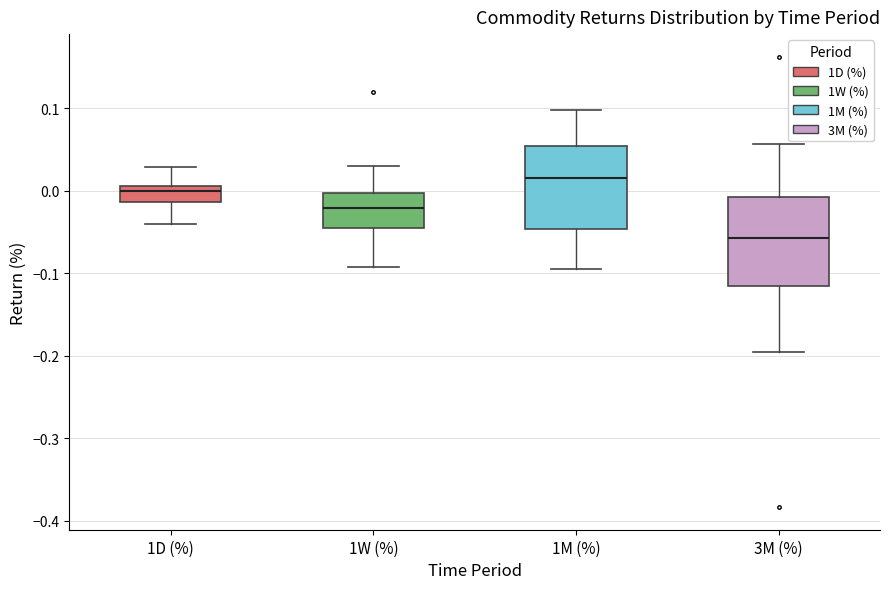

Reading left to right, transcribe this box plot: for each box, give where its median line is, the range the box spans, and where its two whiskers end, as read against the y-axis. The values are not printed on the chart, so give them approximately, as read against the axis.

1D (%): median 0.00, box -0.01 to 0.01, whiskers -0.04 to 0.03
1W (%): median -0.02, box -0.04 to 0.00, whiskers -0.09 to 0.03
1M (%): median 0.02, box -0.05 to 0.06, whiskers -0.10 to 0.10
3M (%): median -0.06, box -0.12 to -0.01, whiskers -0.20 to 0.06